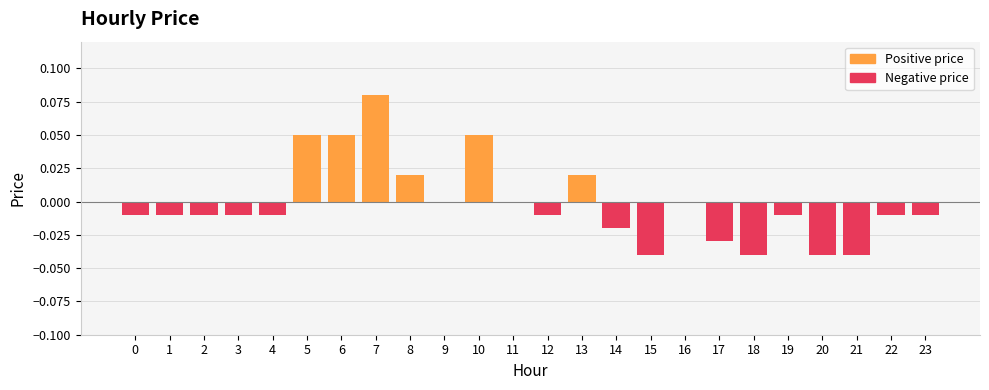

Which has a higher value, 11 or 20?

11